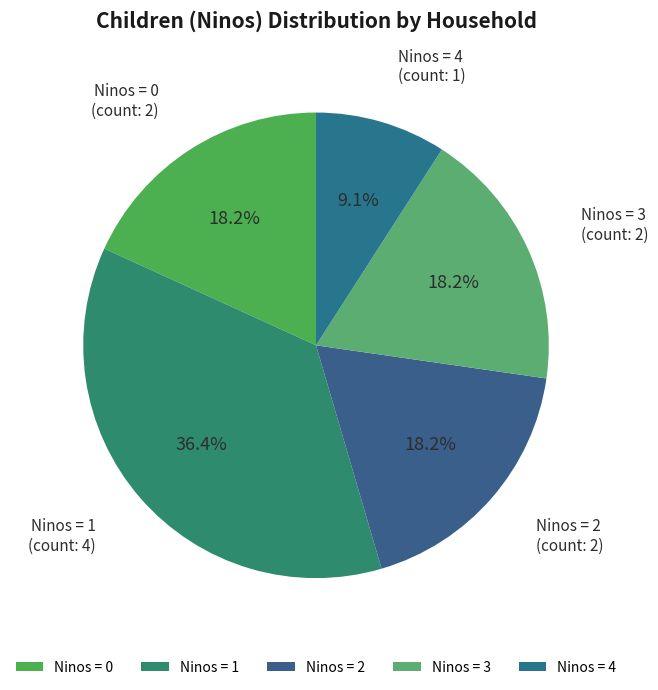

Does Ninos = 3 represent more than half of the total?

No